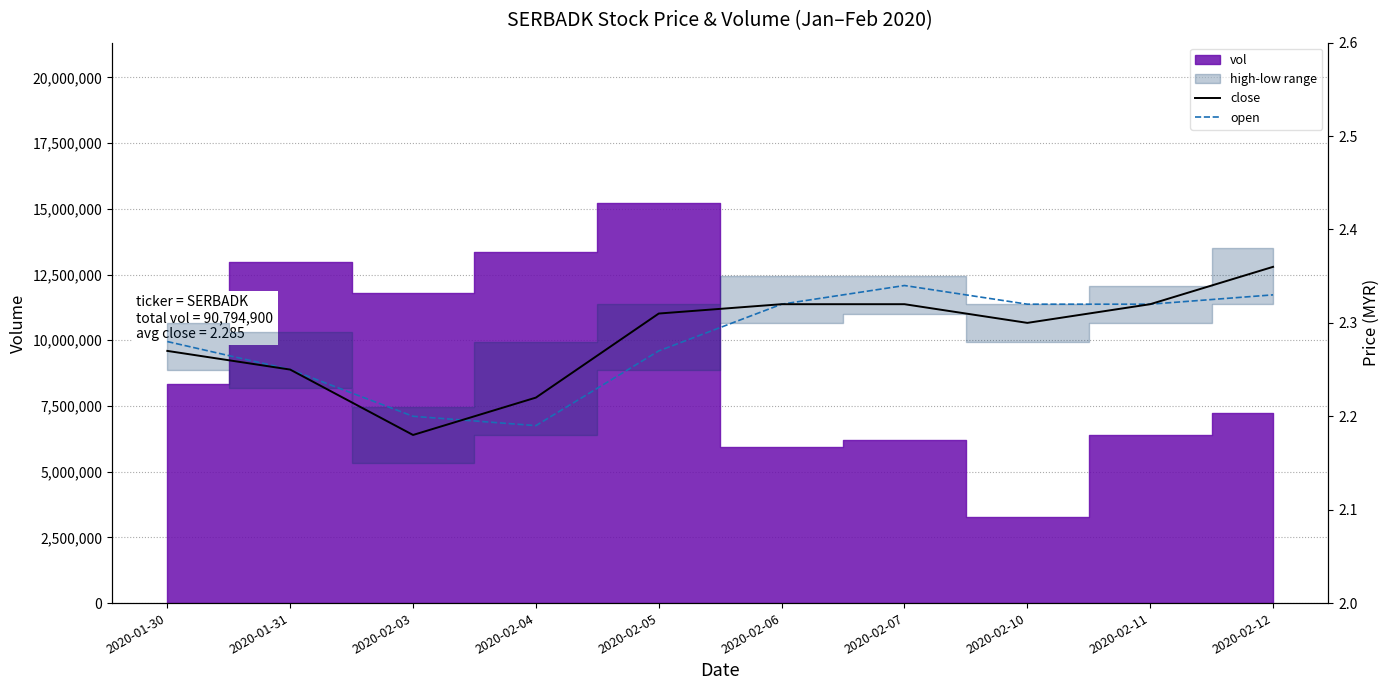

How many lines are shown in the chart?

2